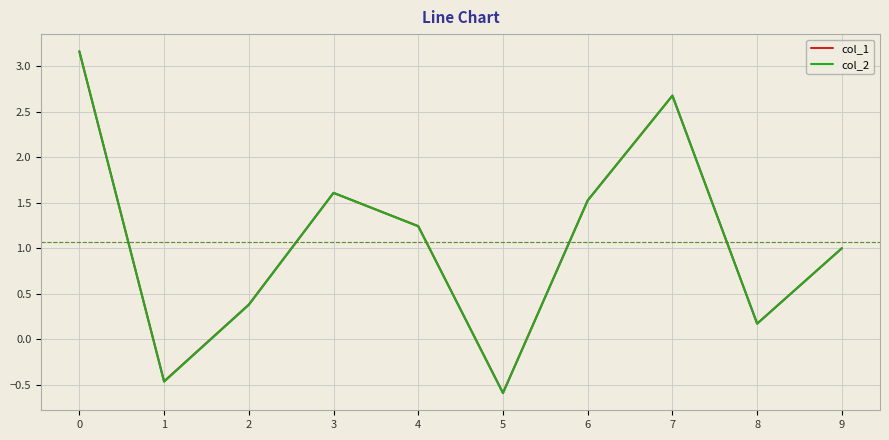

What is the total value across all series at 6?

3.0